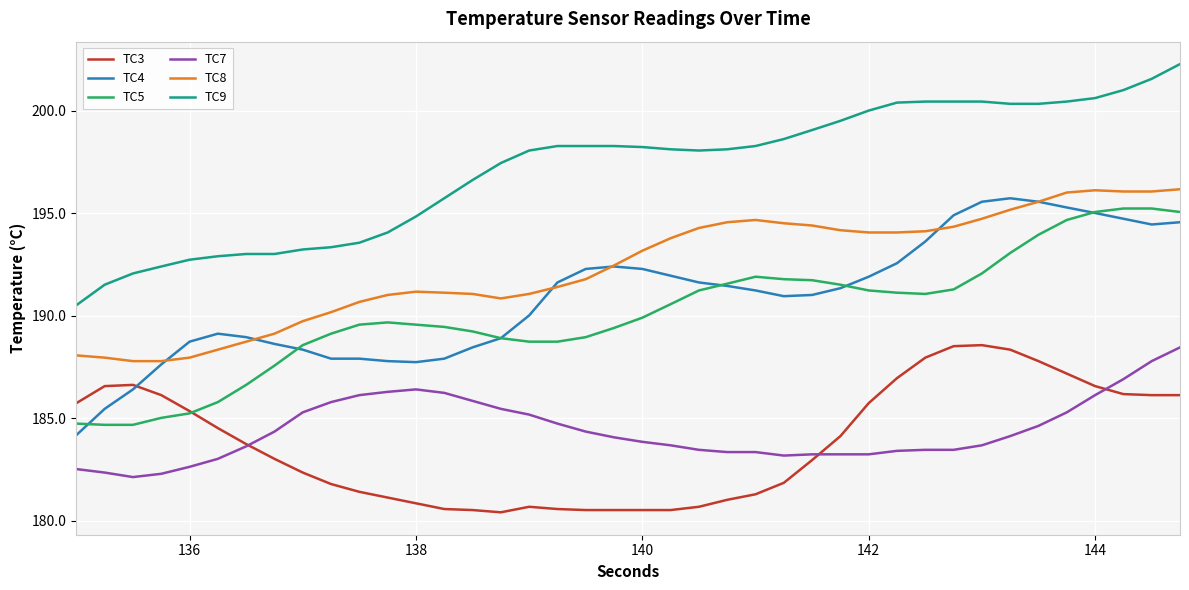

True or false: TC7 and TC8 cross at least once.

False